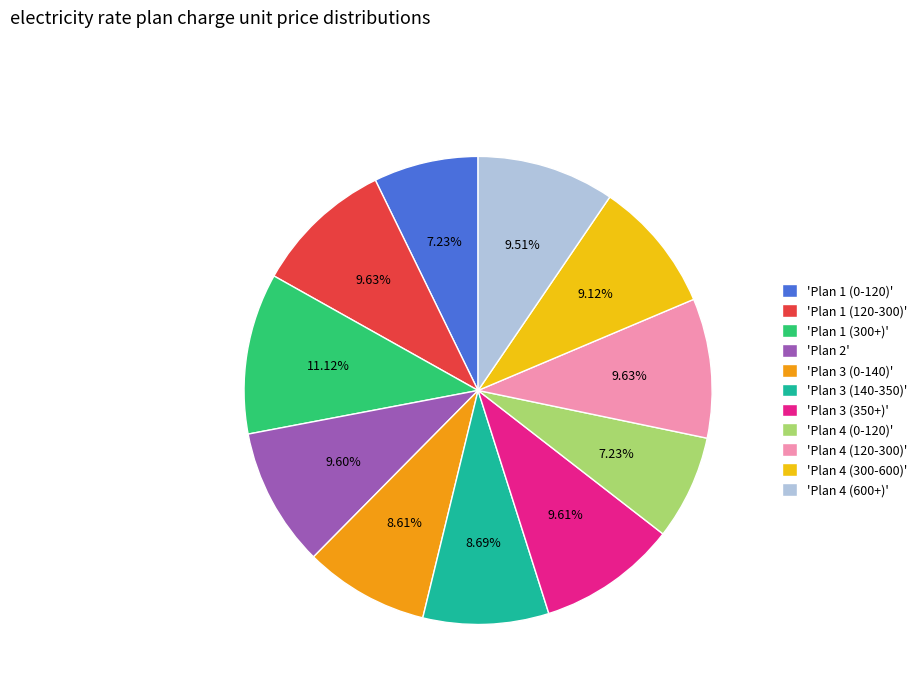

Between 'Plan 1 (300+)' and 'Plan 4 (120-300)', which is larger?

'Plan 1 (300+)'